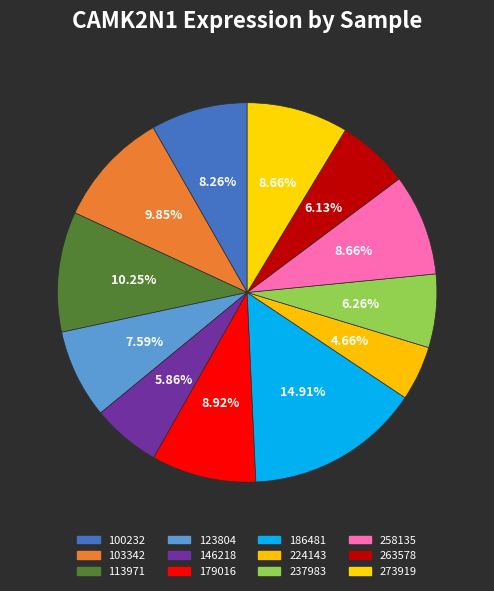

How many slices are in this pie chart?

12